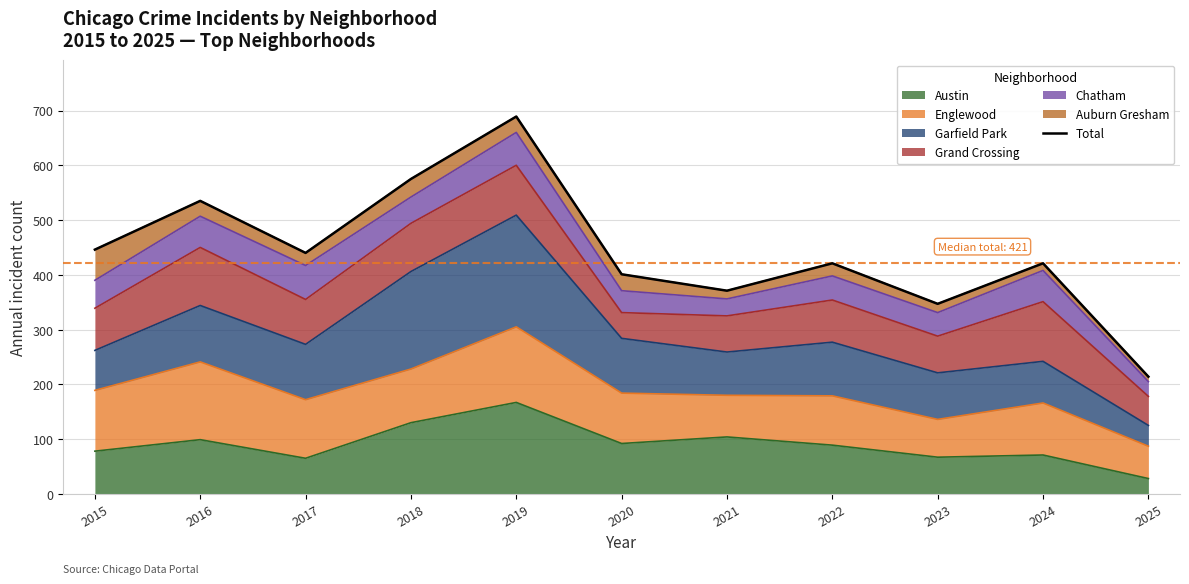

True or false: the data shows 221 at 2020.

False